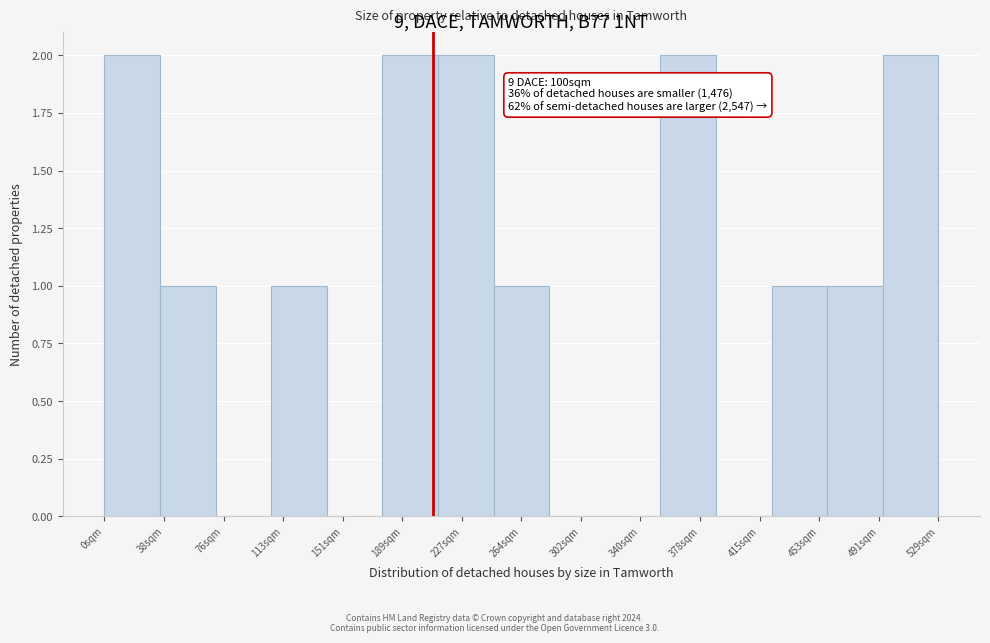

Reading right to left, extract all data points from this chart.

529sqm=2	491sqm=1	453sqm=1	415sqm=0	378sqm=2	340sqm=0	302sqm=0	264sqm=1	227sqm=2	189sqm=2	151sqm=0	113sqm=1	76sqm=0	38sqm=1	0sqm=2